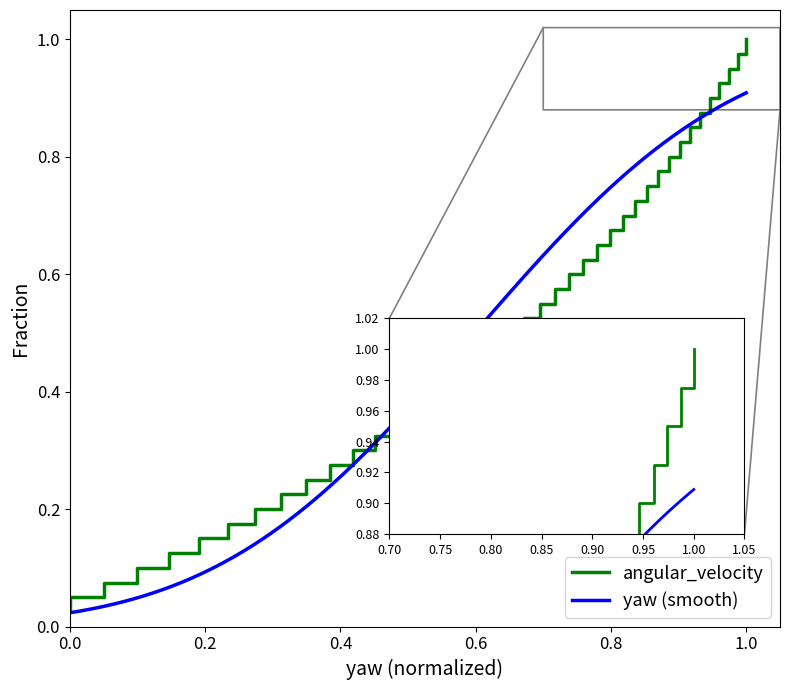

Which has a higher value, 25 or 37?

37